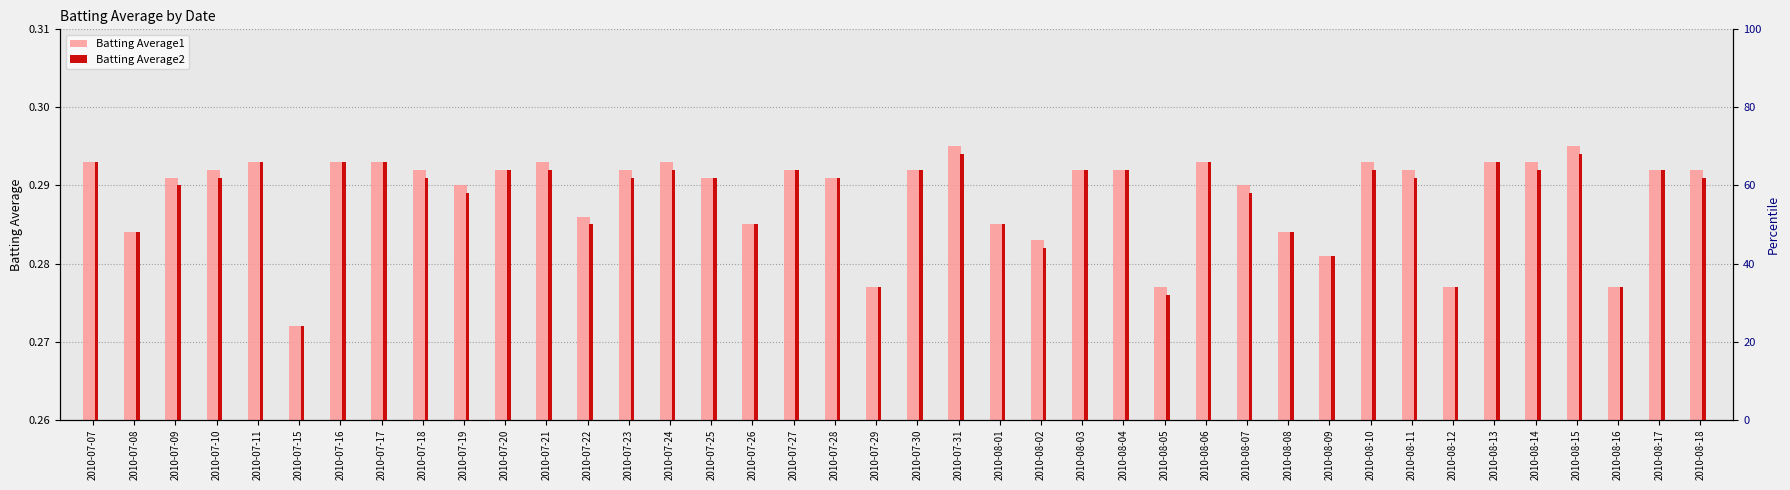

What is the sum of all Batting Average1 values?

11.6